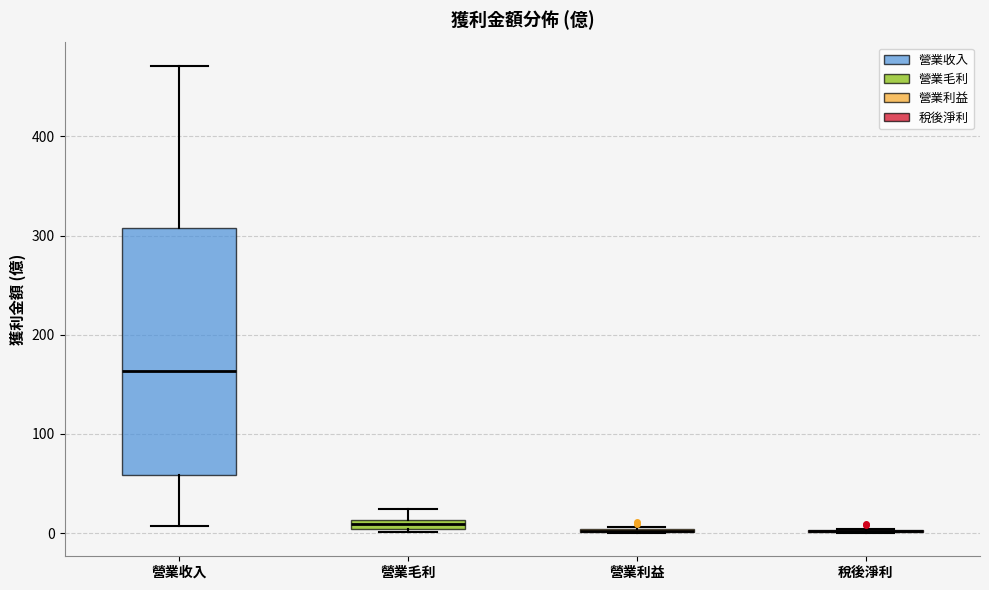

Where is the upper edge of the box for 營業毛利 on the y-axis? The values are not printed on the chart, so give them approximately, as read against the axis.

10